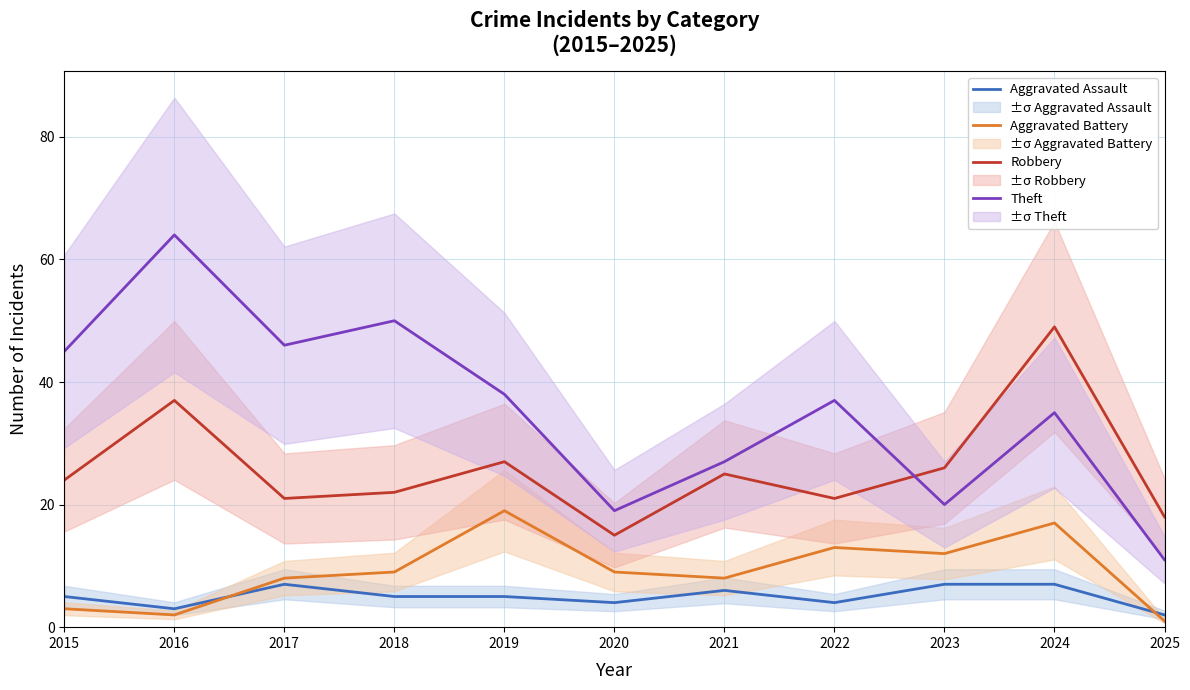

Reading right to left, extract all data points from this chart.

Aggravated Assault: 2	7	7	4	6	4	5	5	7	3	5
Aggravated Battery: 1	17	12	13	8	9	19	9	8	2	3
Robbery: 18	49	26	21	25	15	27	22	21	37	24
Theft: 11	35	20	37	27	19	38	50	46	64	45